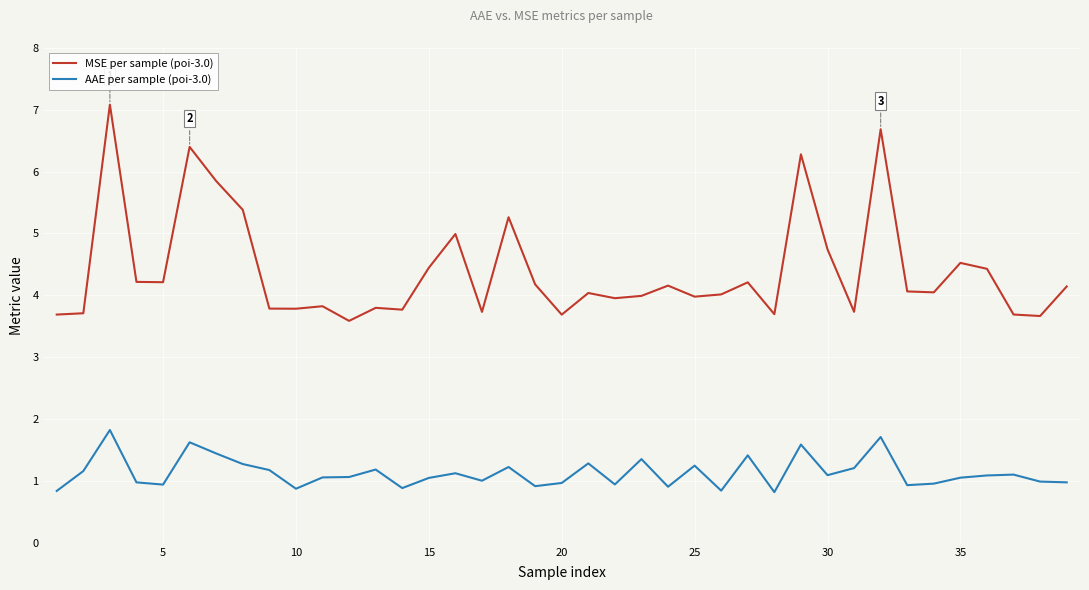

How many series are shown in this chart?

2